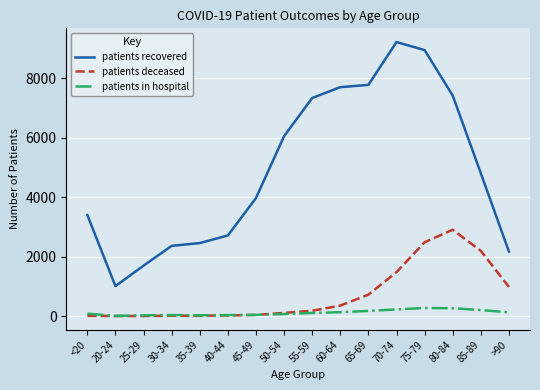

Is the value of patients recovered at 20-24 greater than the value of patients in hospital at 50-54?

Yes